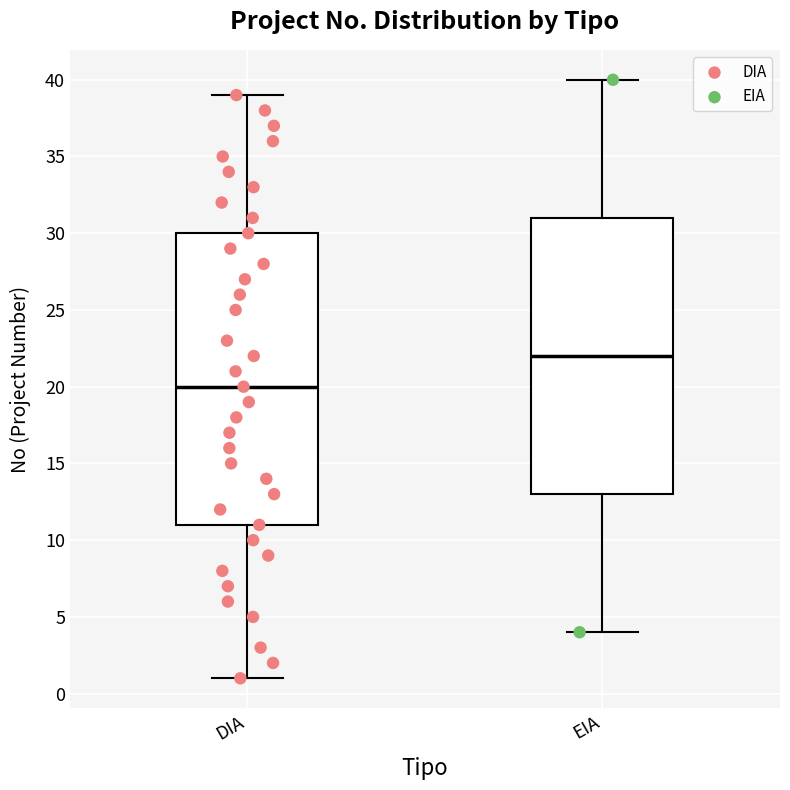

Where is the lower edge of the box for DIA on the y-axis? The values are not printed on the chart, so give them approximately, as read against the axis.

11